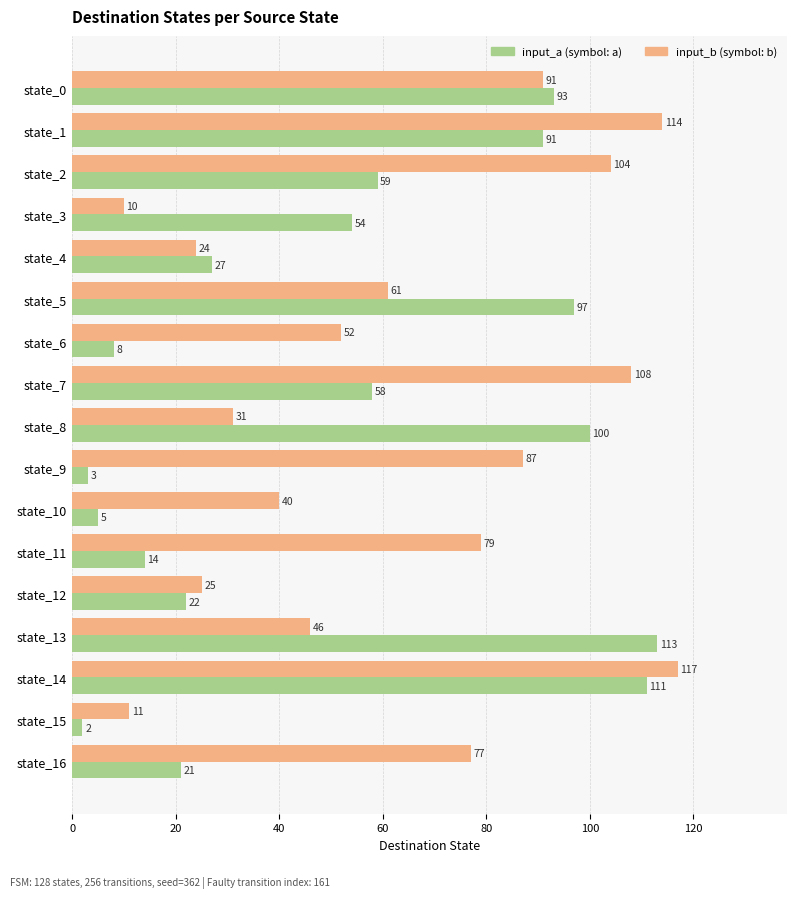

What is the total value across all series at state_12?

47